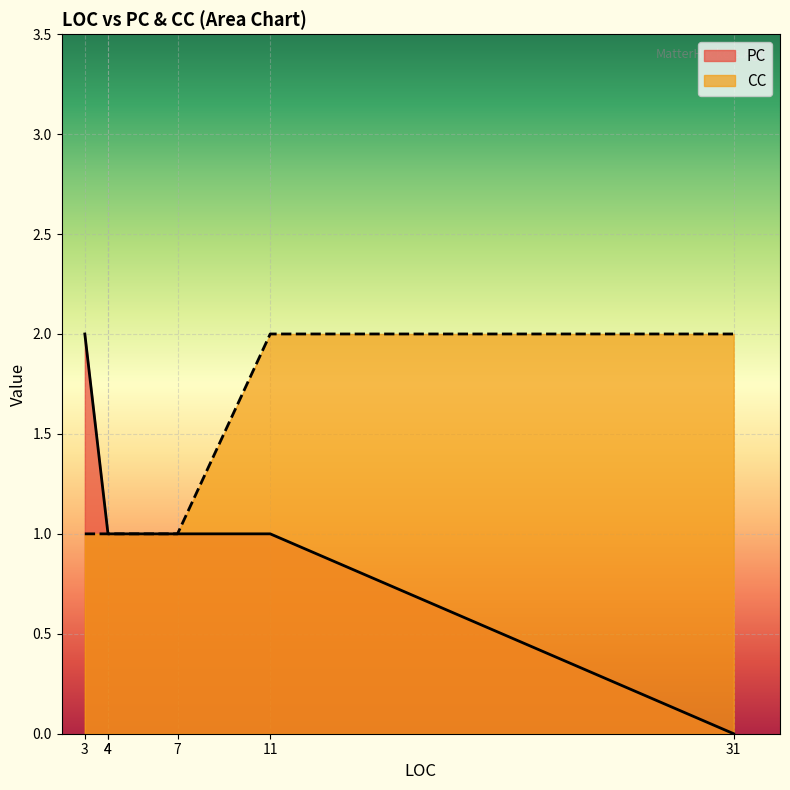

Does the chart display data point markers on the line(s)?

No